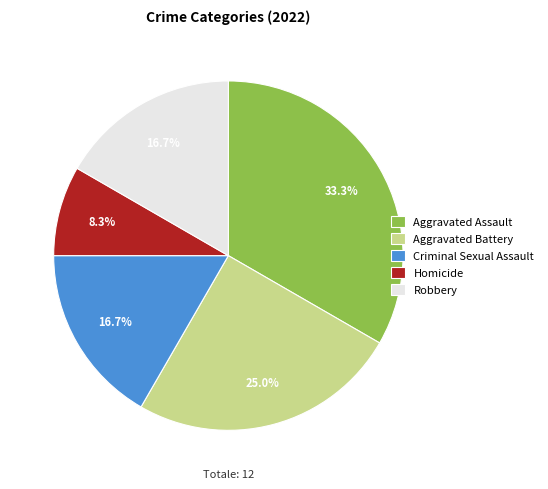

Is Aggravated Assault the majority of the pie?

No